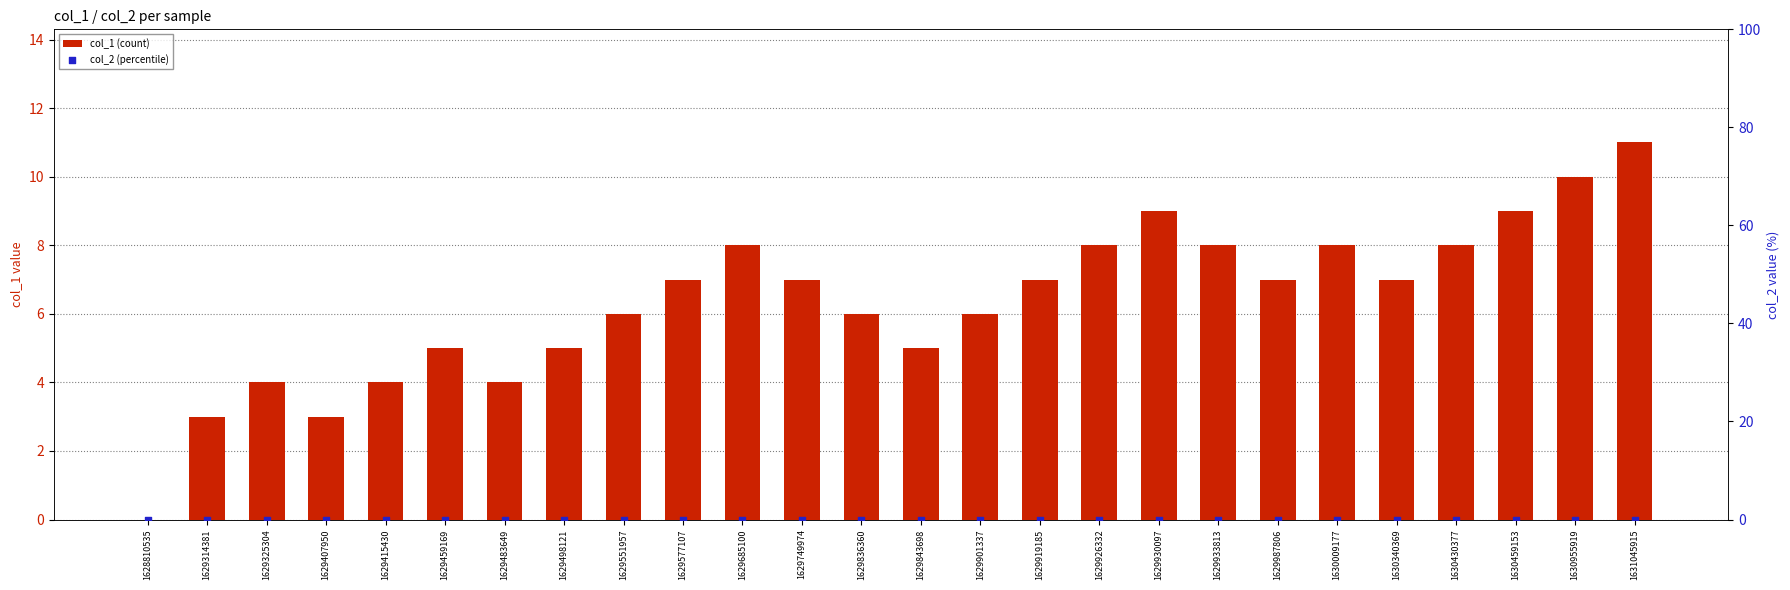

What is the total value across all series at 1629836360?

6